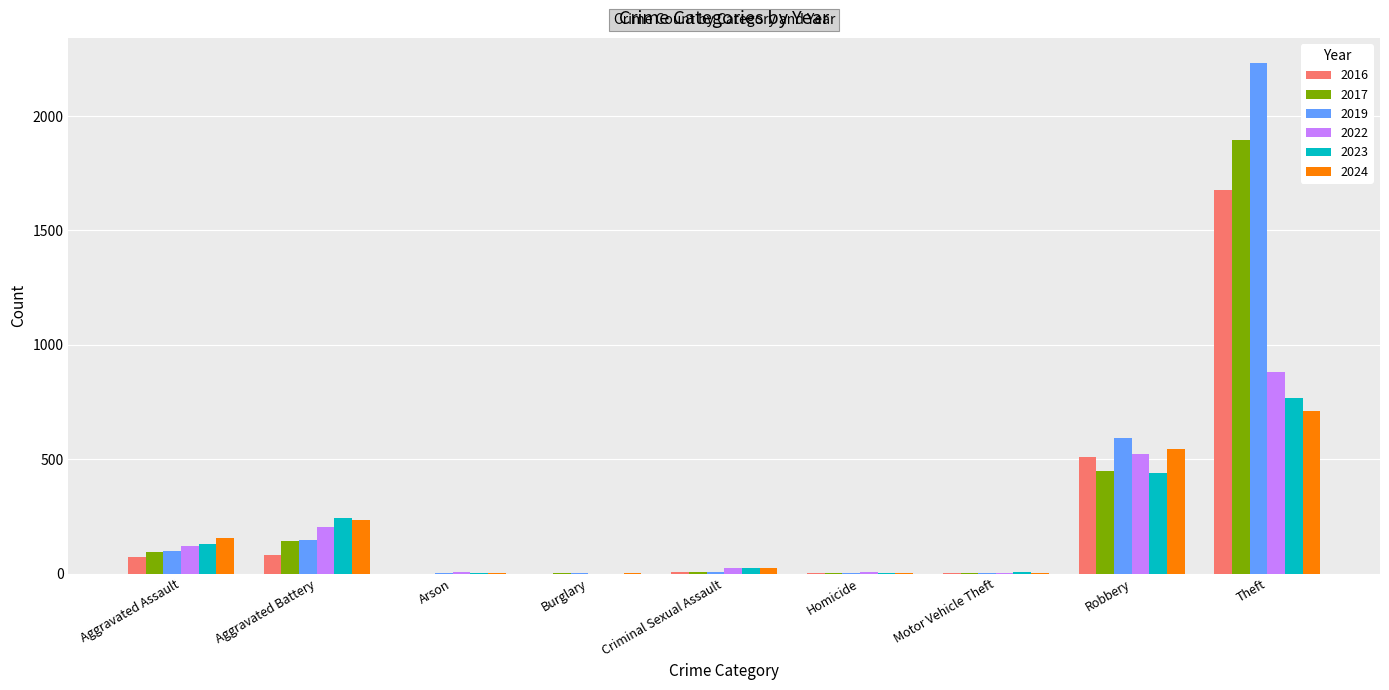

The value of 2017 at Arson is 0. True or false?

True